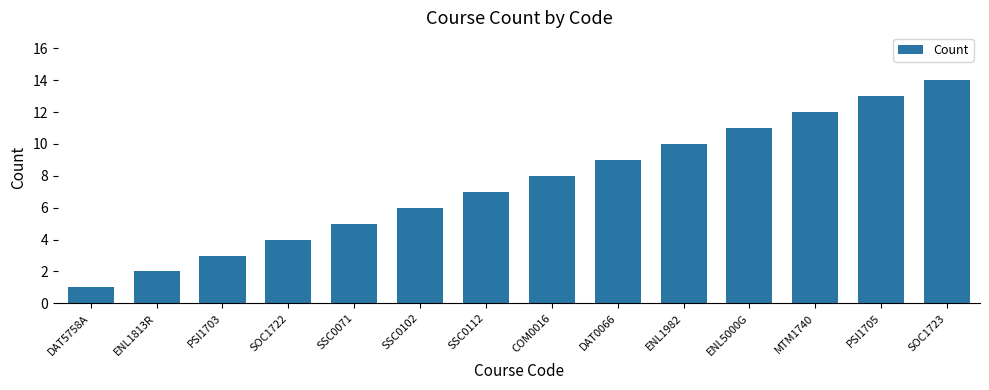

What position from the left is ENL1813R?

2